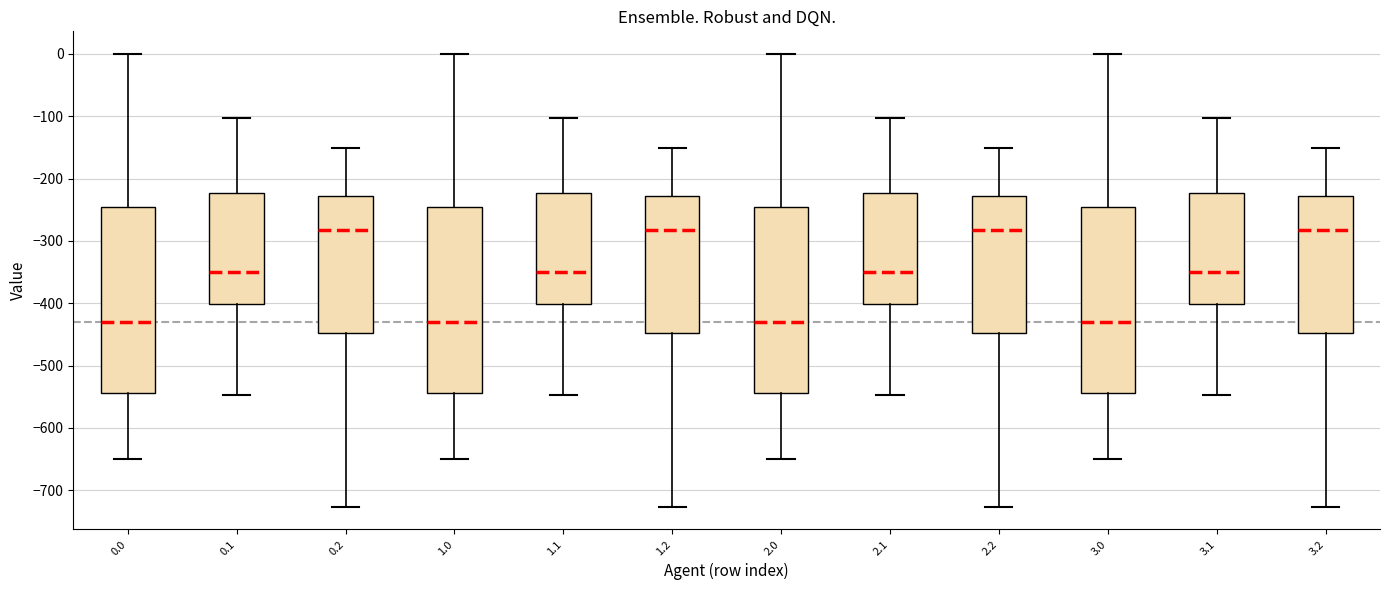

Reading left to right, transcribe this box plot: for each box, give where its median line is, the range the box spans, and where its two whiskers end, as read against the y-axis. The values are not printed on the chart, so give them approximately, as read against the axis.

0.0: median -430, box -540 to -250, whiskers -650 to 0
0.1: median -350, box -400 to -220, whiskers -550 to -100
0.2: median -280, box -450 to -230, whiskers -730 to -150
1.0: median -430, box -540 to -250, whiskers -650 to 0
1.1: median -350, box -400 to -220, whiskers -550 to -100
1.2: median -280, box -450 to -230, whiskers -730 to -150
2.0: median -430, box -540 to -250, whiskers -650 to 0
2.1: median -350, box -400 to -220, whiskers -550 to -100
2.2: median -280, box -450 to -230, whiskers -730 to -150
3.0: median -430, box -540 to -250, whiskers -650 to 0
3.1: median -350, box -400 to -220, whiskers -550 to -100
3.2: median -280, box -450 to -230, whiskers -730 to -150